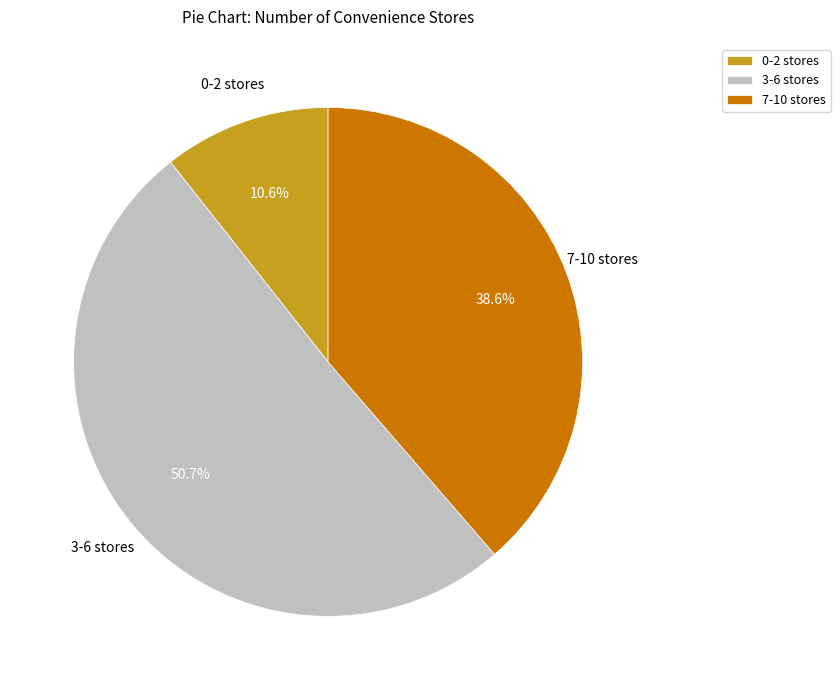

Which category has the biggest portion of the pie?

3-6 stores